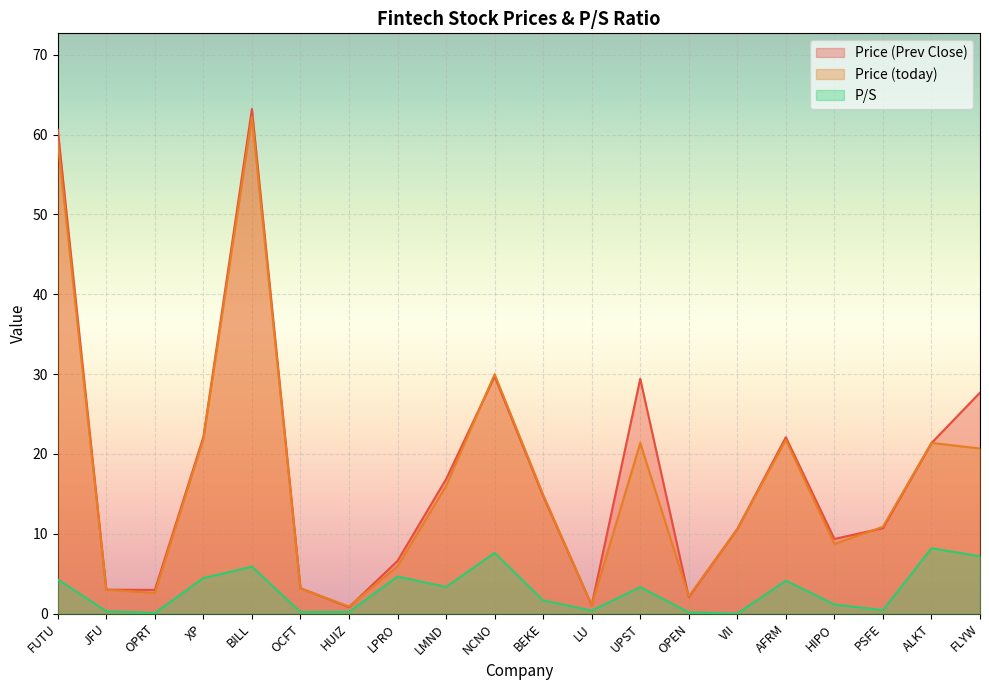

What is the difference between the maximum and second lowest values in the P/S series?

8.1